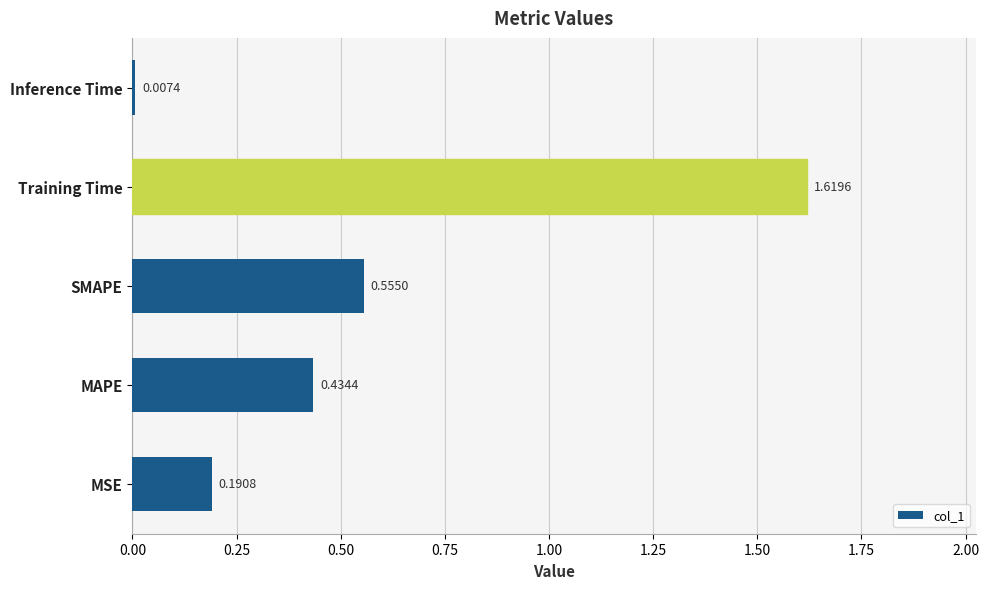

Between MAPE and SMAPE, which is larger?

SMAPE